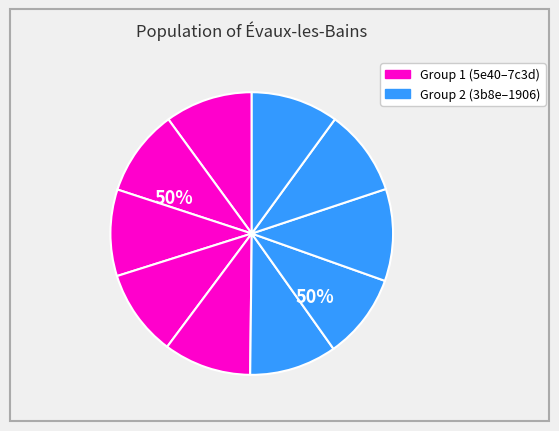

What percentage is the 781d slice, to the nearest percent?

10%